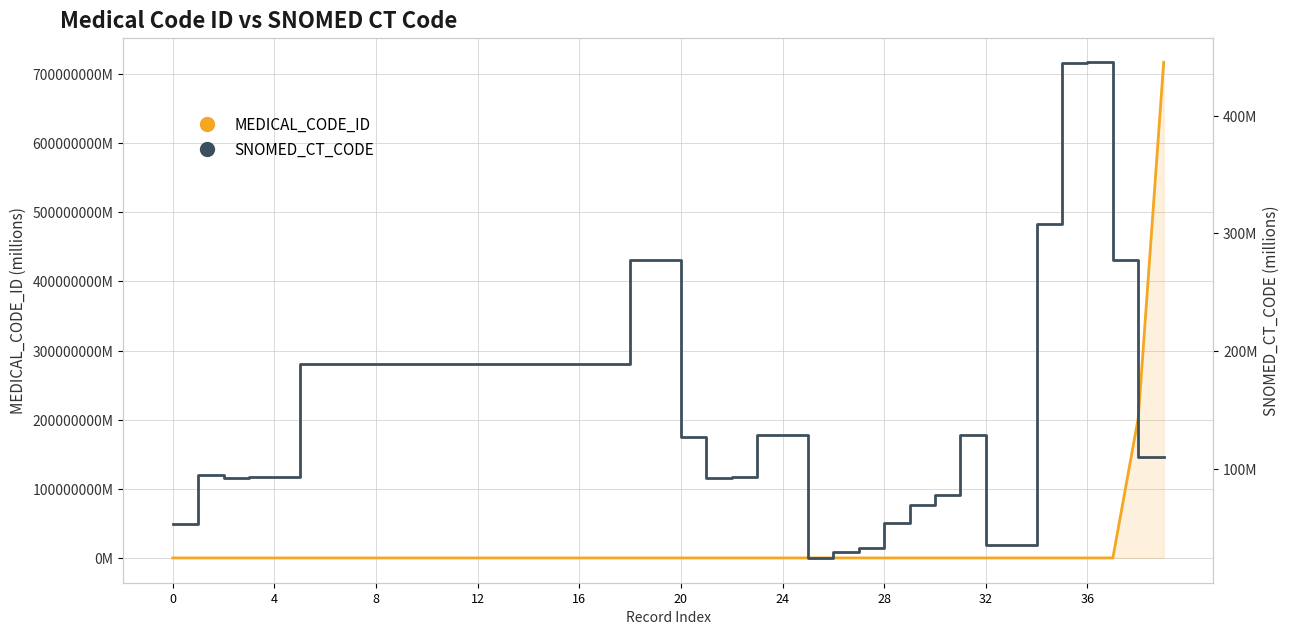

At which category is the sum across all series the highest?

39